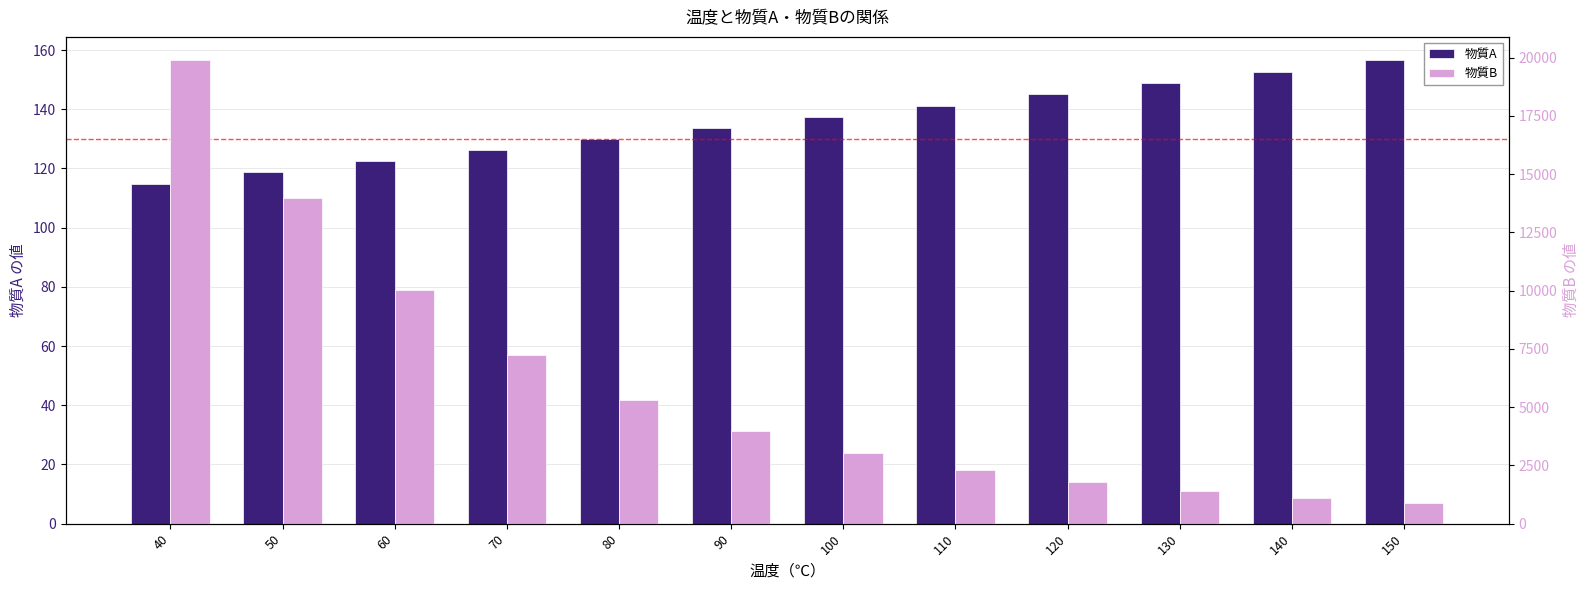

Which category has the highest value across all series?

40